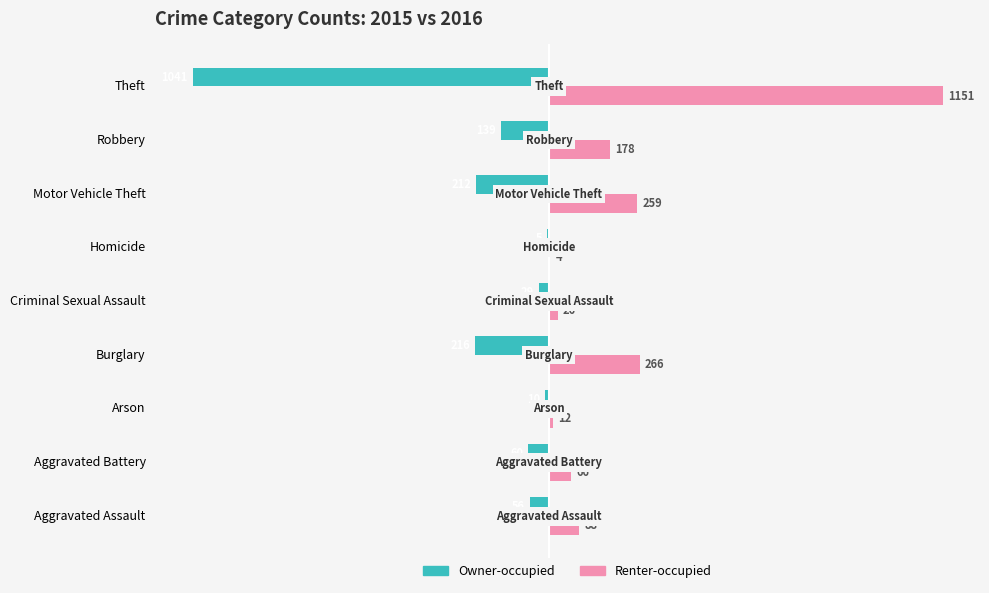

What is the highest value of the Owner-occupied series?

-5